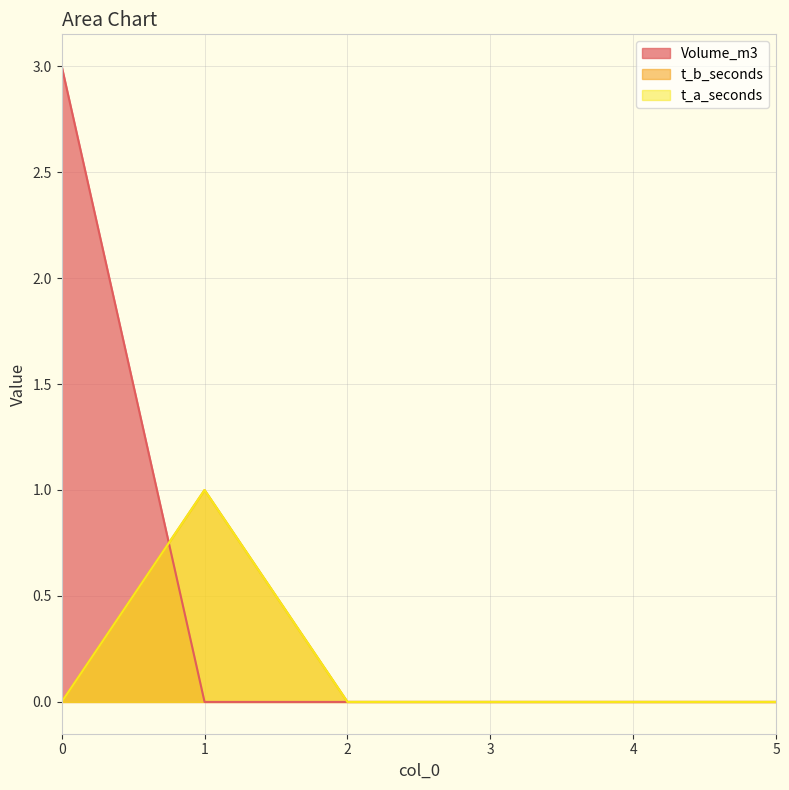

True or false: t_a_seconds and Volume_m3 cross at least once.

True